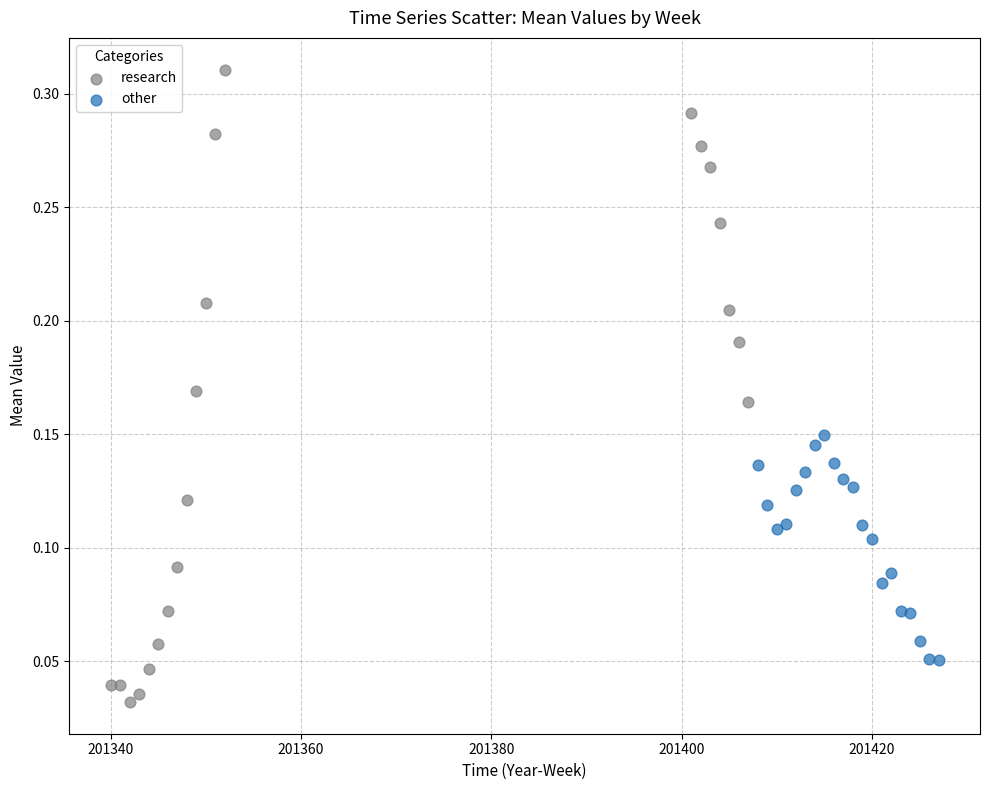

Which series reaches the maximum Y coordinate?

research